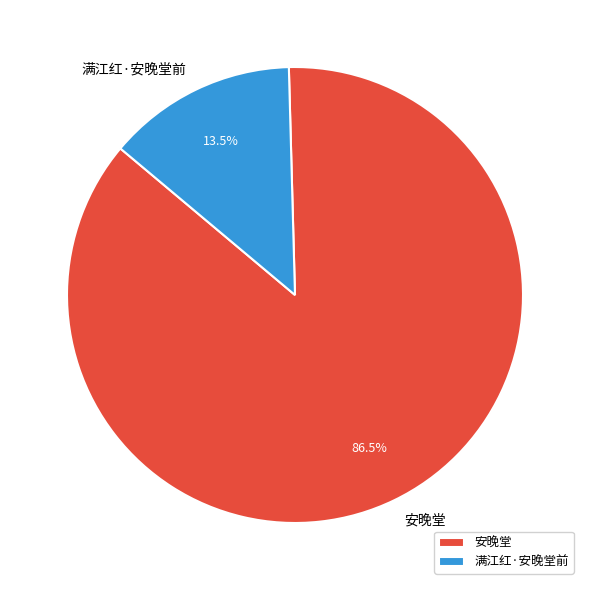

To the nearest percent, what is the combined percentage of 满江红·安晚堂前 and 安晚堂?

100%